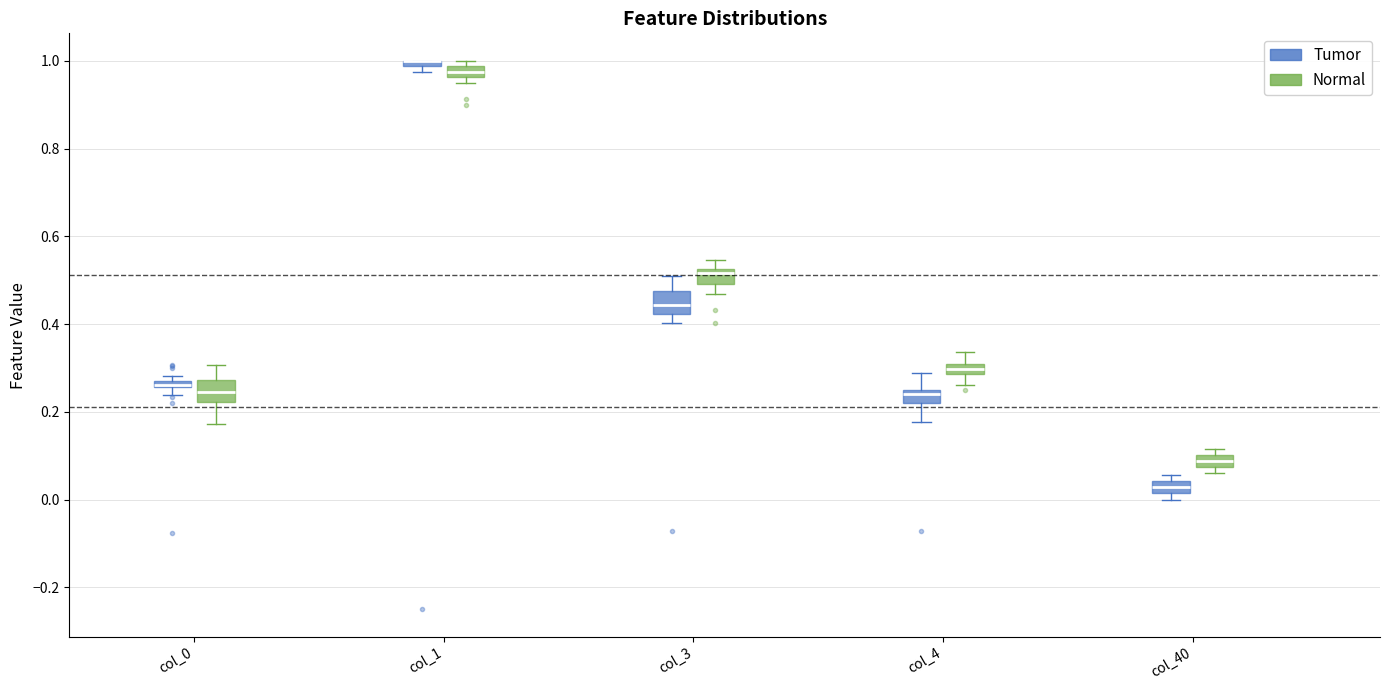

Where is the upper edge of the box for col_4 (Tumor) on the y-axis? The values are not printed on the chart, so give them approximately, as read against the axis.

0.26